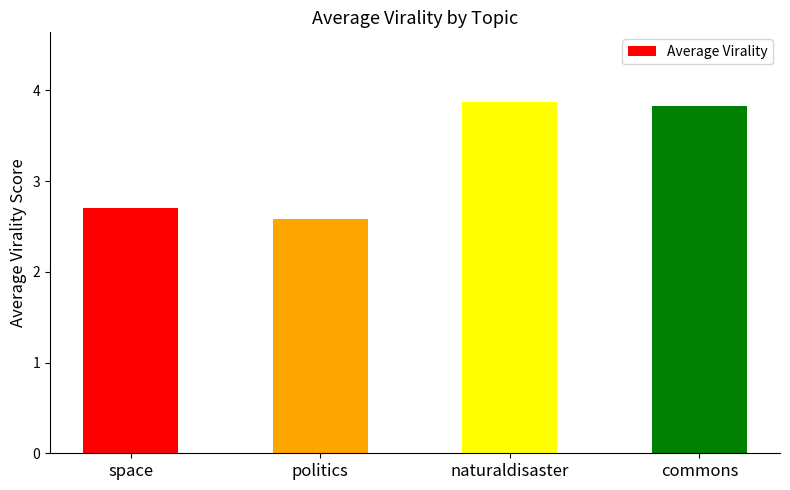

Does the chart contain stacked bars?

No